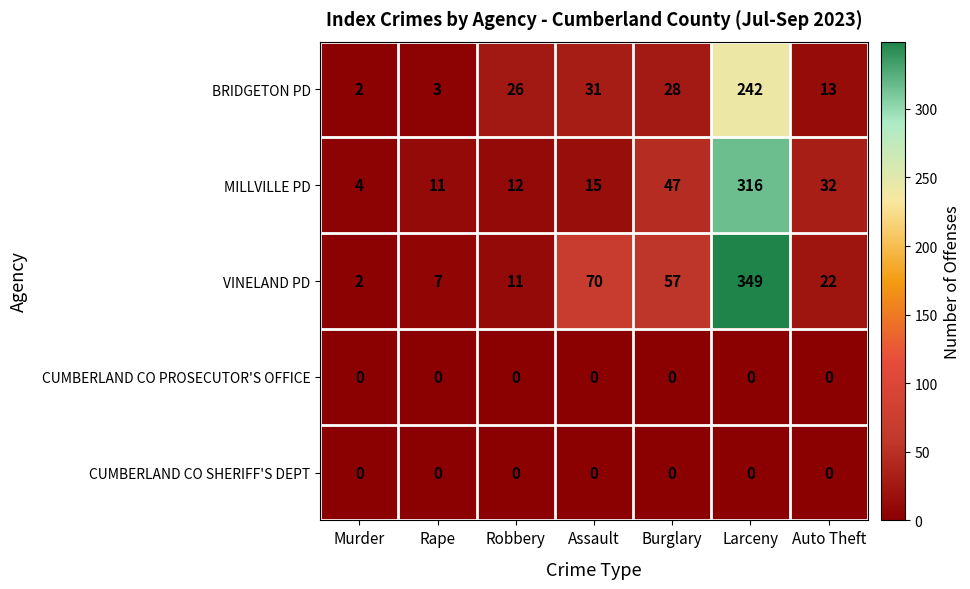

Rank the categories by MILLVILLE PD value from lowest to highest.

Murder, Rape, Robbery, Assault, Auto Theft, Burglary, Larceny